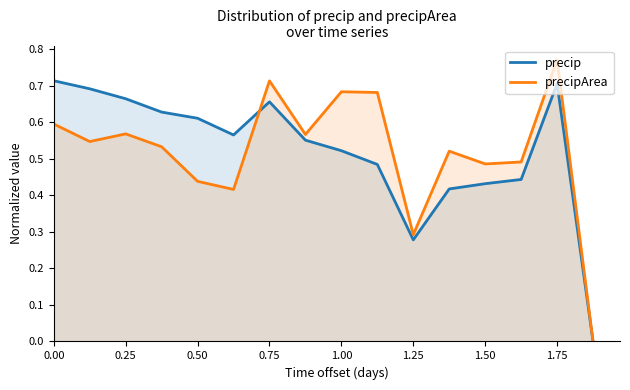

Between 0.00 and 0.50, which series saw the biggest shift?

precipArea